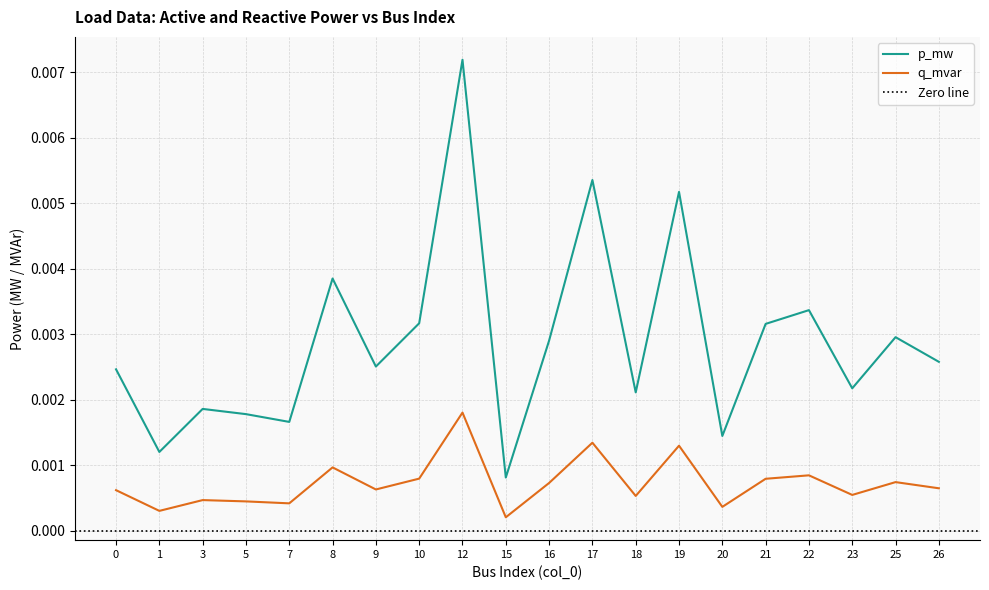

Rank the categories by q_mvar value from highest to lowest.

12, 17, 19, 8, 22, 10, 21, 25, 16, 26, 9, 0, 23, 18, 3, 5, 7, 20, 1, 15